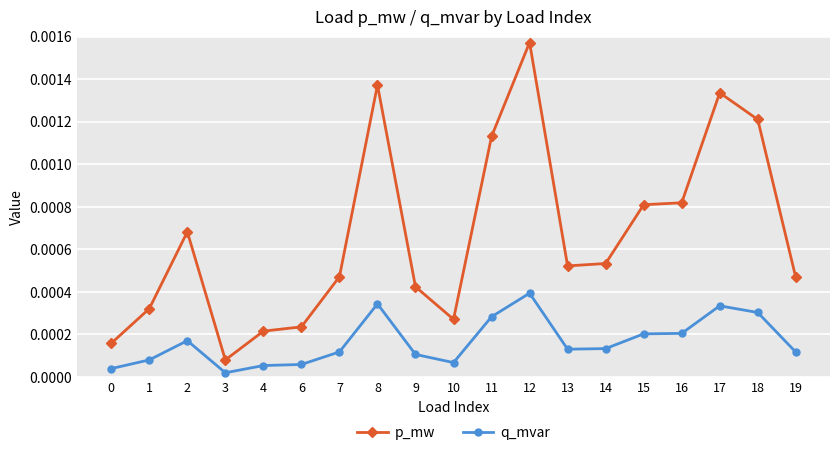

At which label does p_mw reach its peak?

12